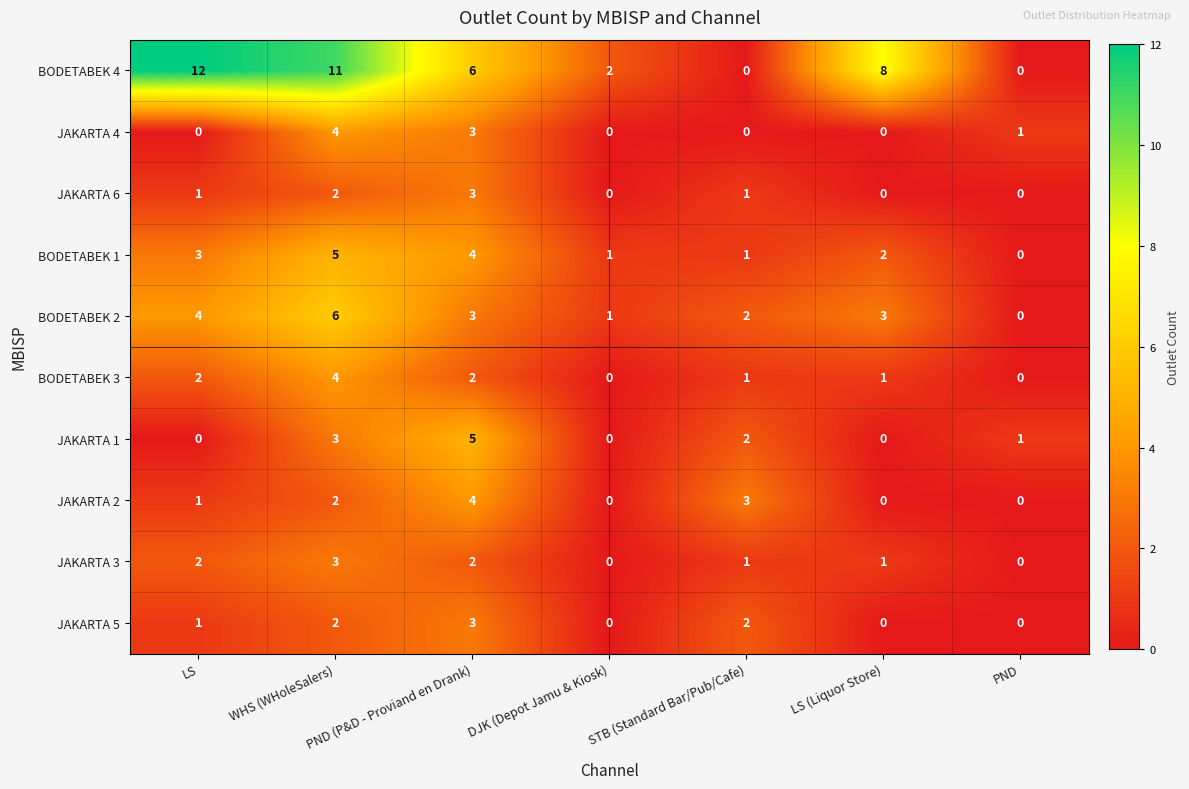

What is the highest value of the BODETABEK 2 series?

6